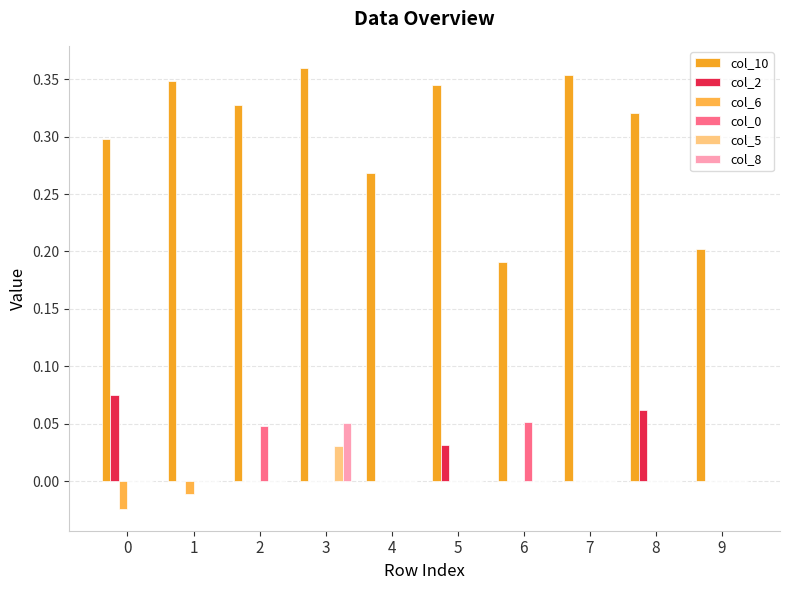

At how many categories does at least one series exceed 0?

10